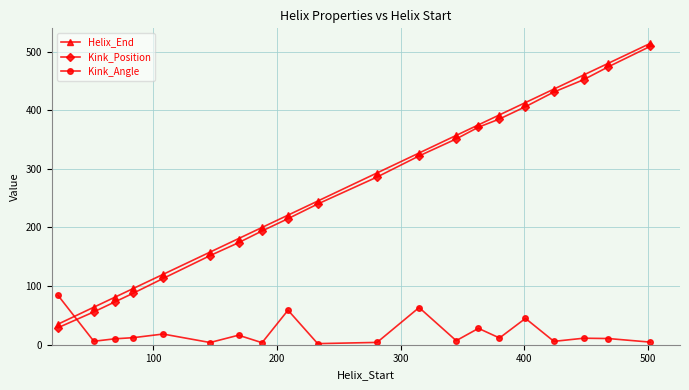

What is the maximum value shown in the chart?

514.0